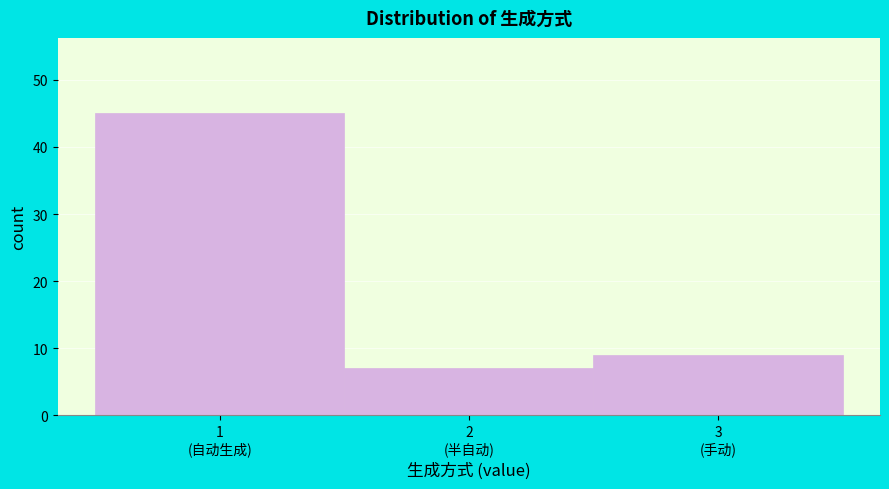

Reading left to right, extract all data points from this chart.

45	7	9